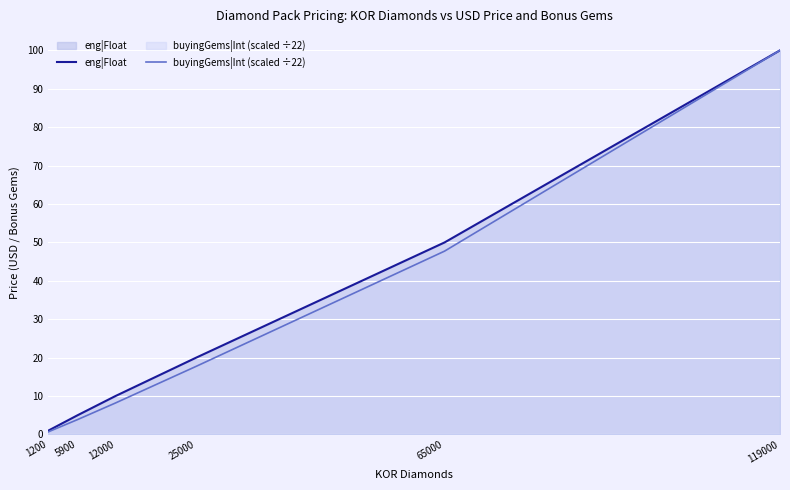

What is the total value across all series at 119000?

200.0